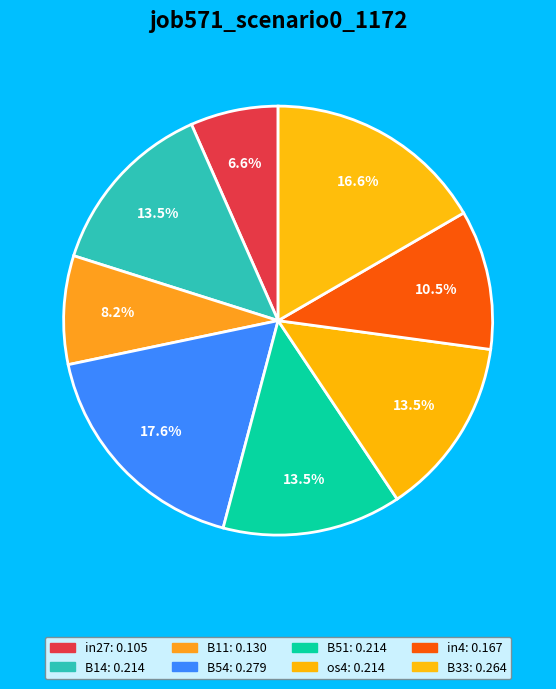

How many slices are in this pie chart?

8